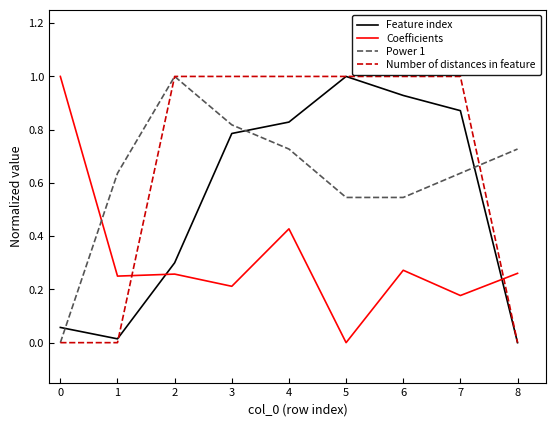

What is the greatest value displayed?

1.0